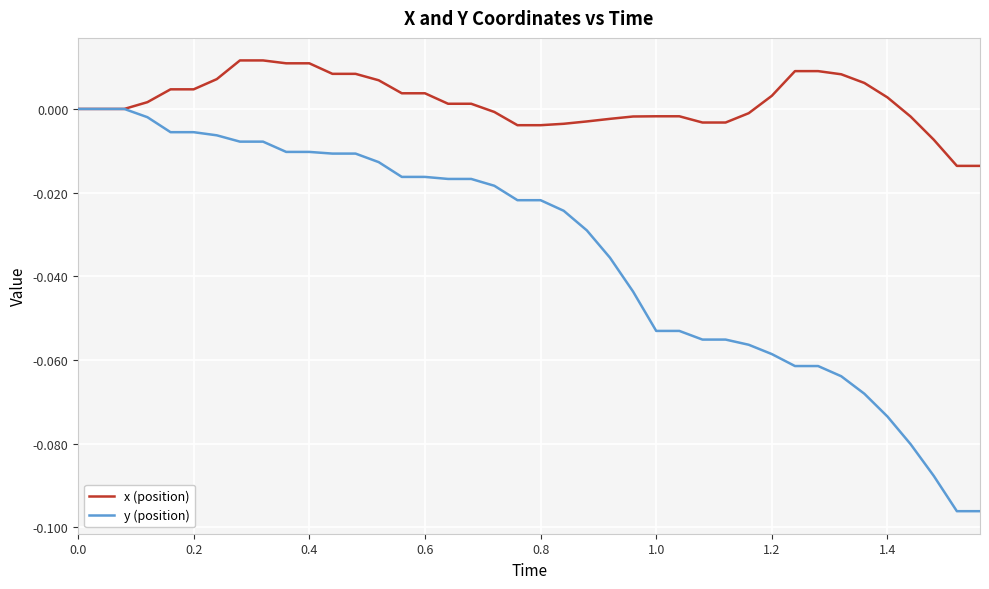

Count the number of categories in the chart.

40